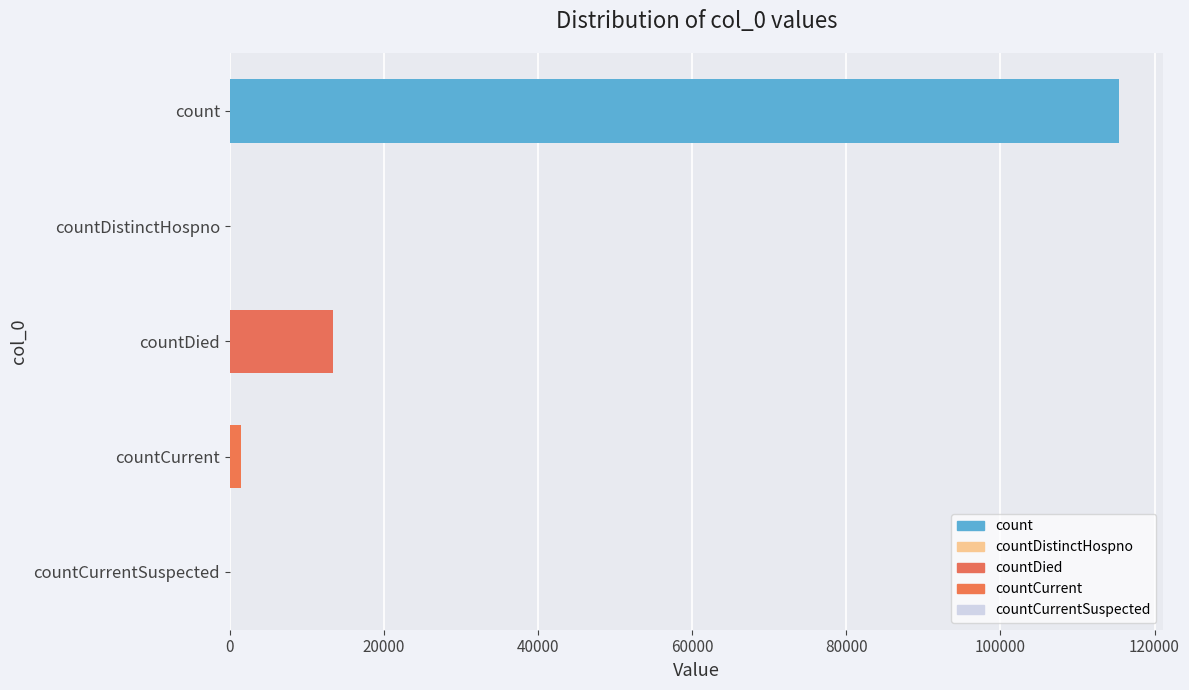

Reading bottom to top, what are all the values shown in this chart?

countCurrentSuspected=0	countCurrent=1383	countDied=13343	countDistinctHospno=0	count=115379